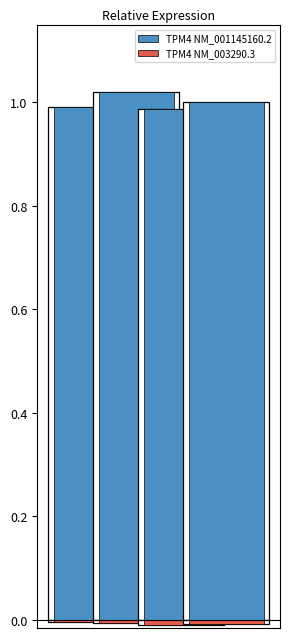

How many bars are there in each group?

2